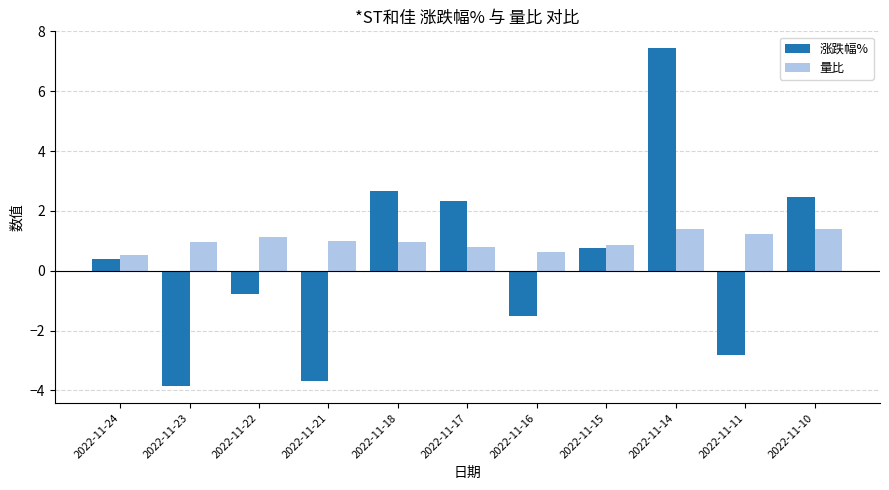

Which category has the lowest value in the 涨跌幅% series?

2022-11-23